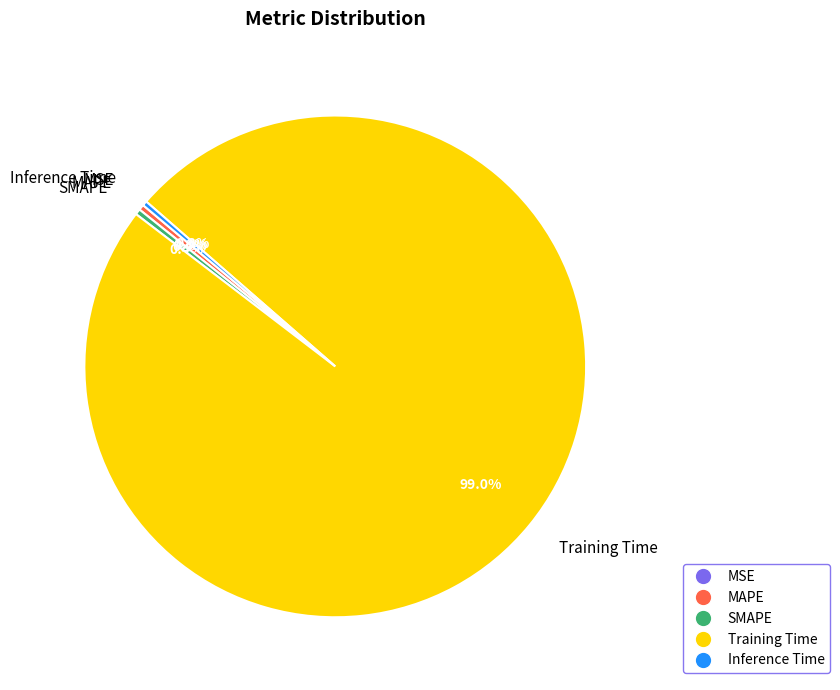

To the nearest percent, what portion does Training Time represent?

99%